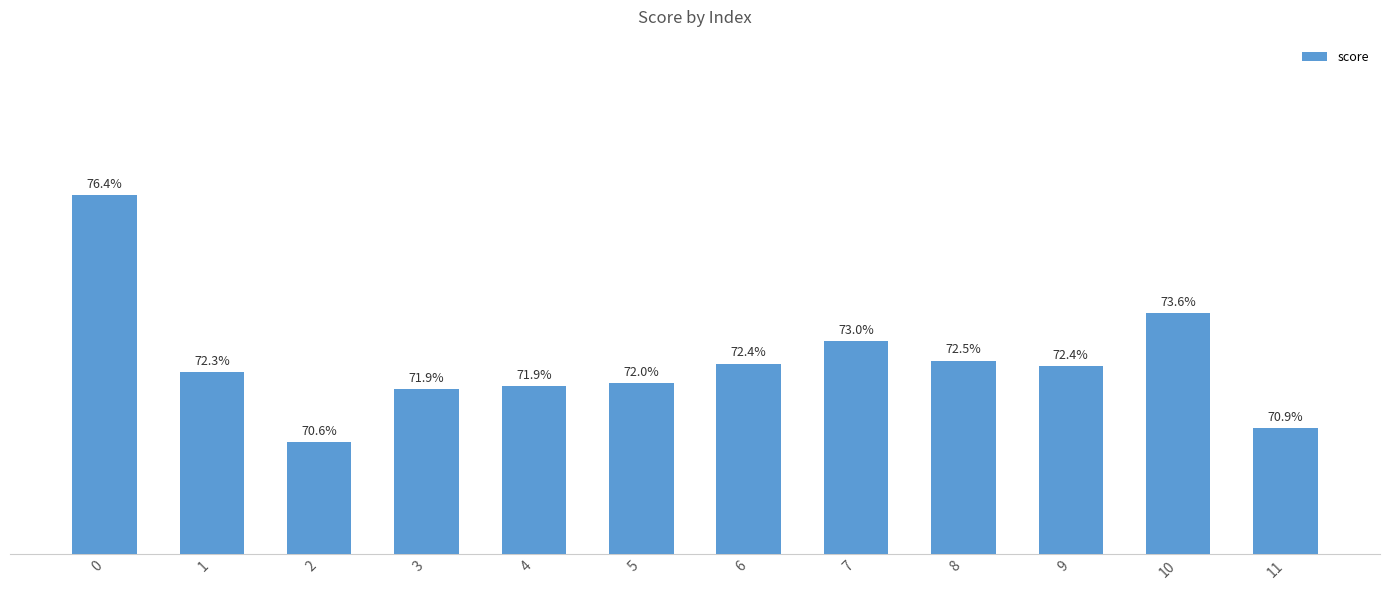

Rank the categories by value from lowest to highest.

2, 11, 3, 4, 5, 1, 9, 6, 8, 7, 10, 0